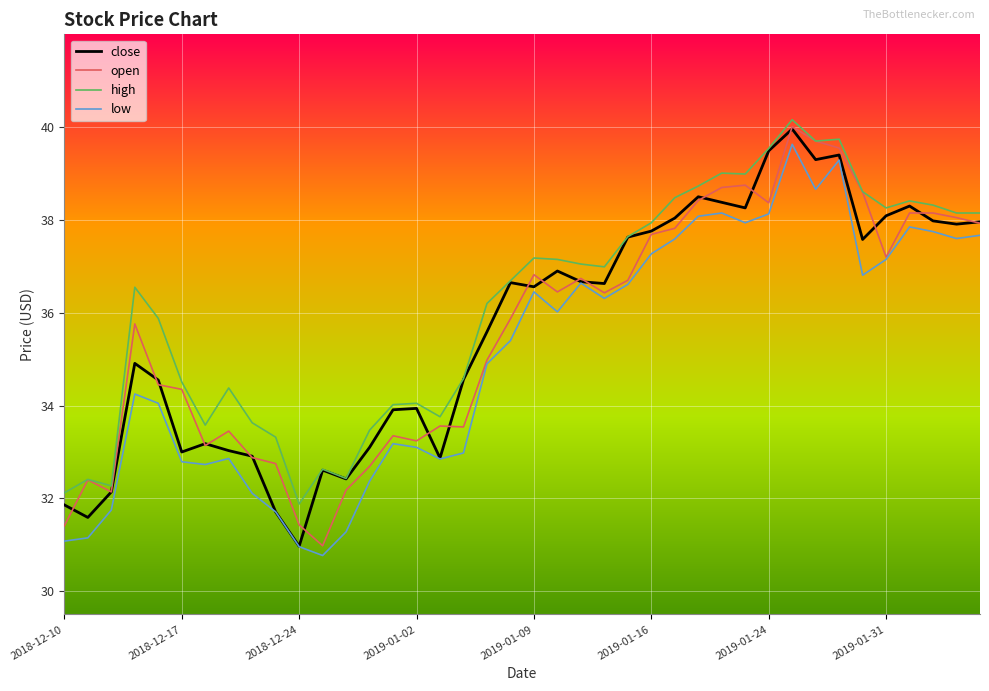

What is the greatest value displayed?

40.2